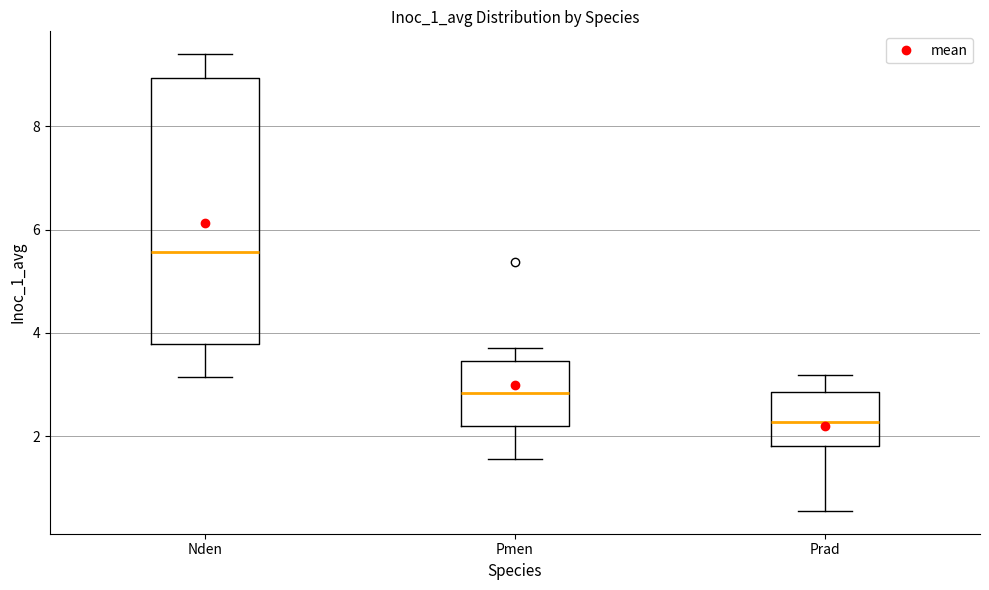

Reading left to right, read every box against the y-axis: the position of its median line, the range the box covers, and the ends of its whiskers. The values are not printed on the chart, so give them approximately, as read against the axis.

Nden: median 5.6, box 3.8 to 9.0, whiskers 3.2 to 9.4
Pmen: median 2.8, box 2.2 to 3.4, whiskers 1.6 to 3.8
Prad: median 2.2, box 1.8 to 2.8, whiskers 0.6 to 3.2